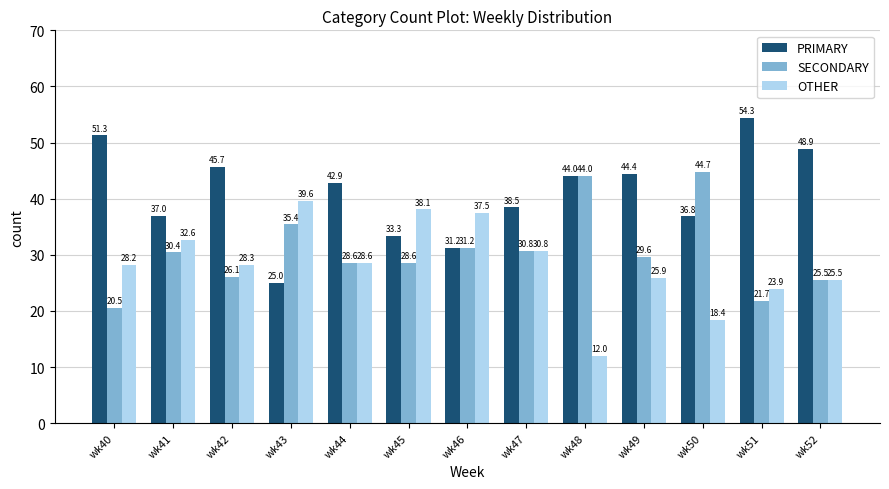

List the series in order of their peak value, lowest first.

OTHER, SECONDARY, PRIMARY